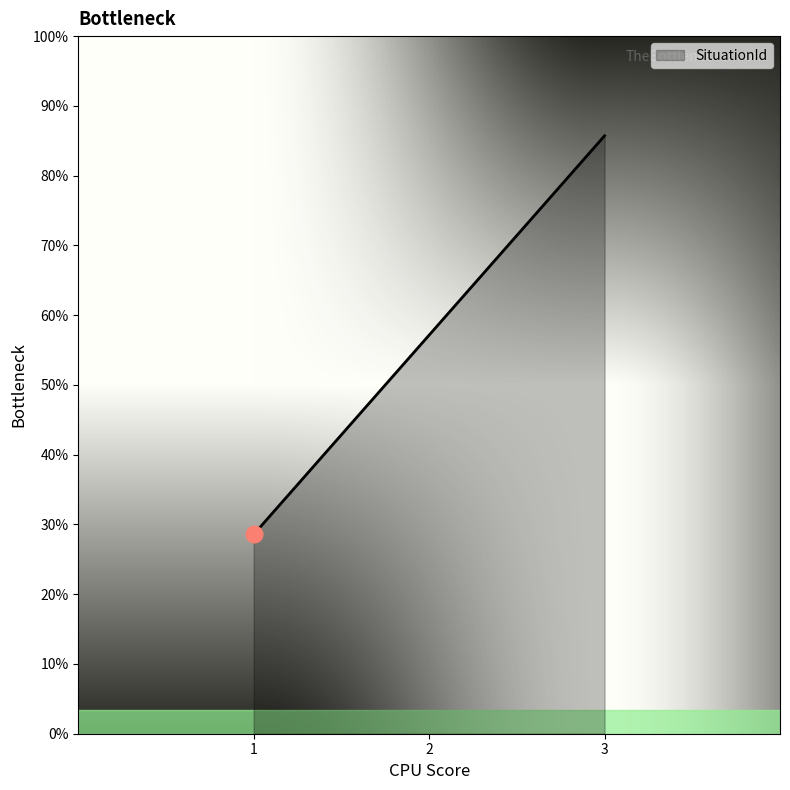

What is the difference between the maximum and minimum values?

2